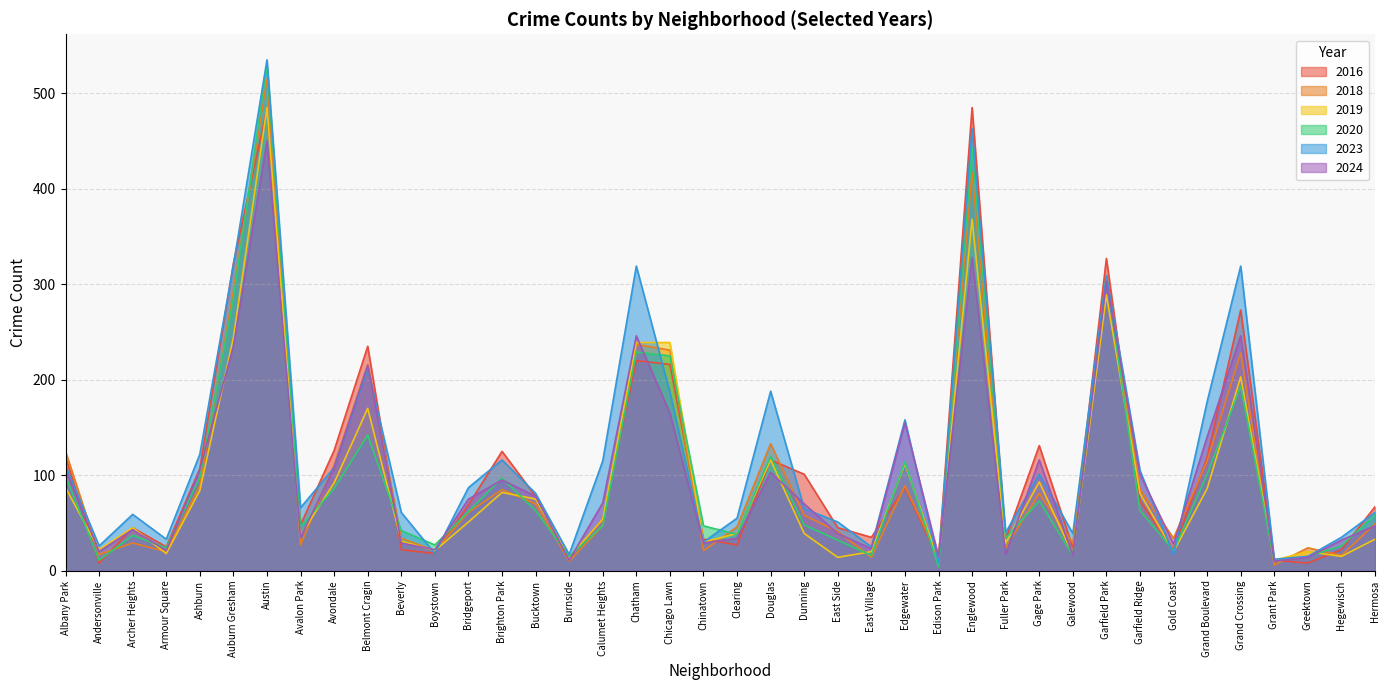

At which category does 2019 reach its first local valley?

Andersonville